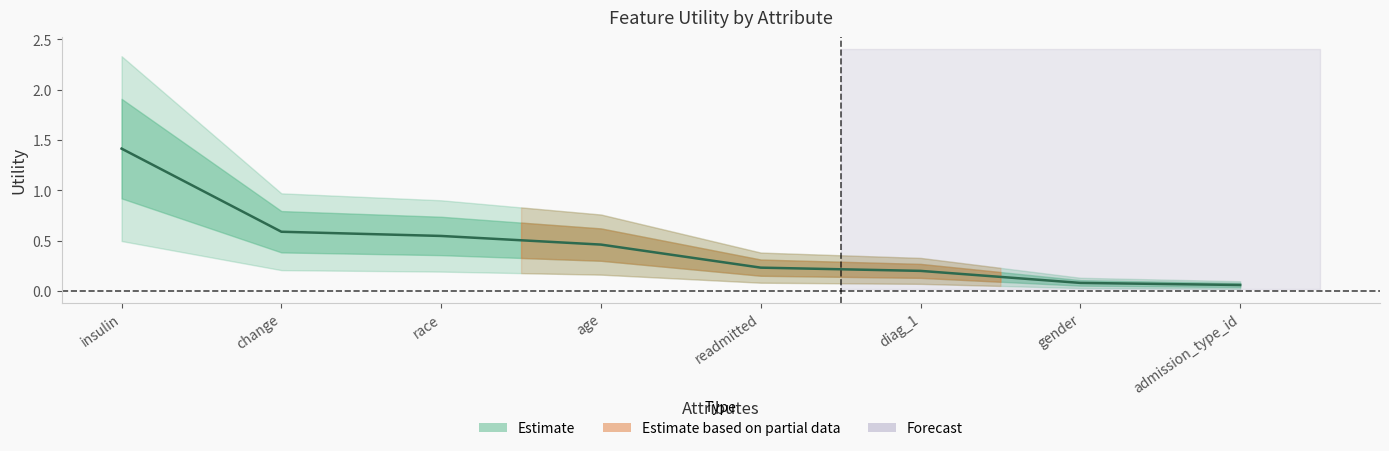

Reading left to right, extract all data points from this chart.

1.4	0.6	0.5	0.5	0.2	0.2	0.1	0.1